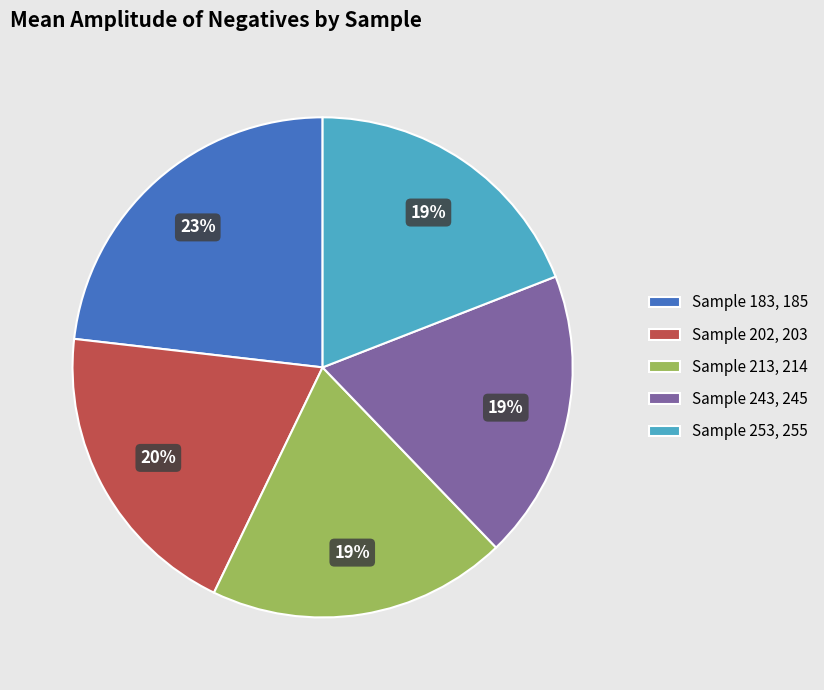

To the nearest percent, what is the difference between the largest and smallest slice percentages?

4%